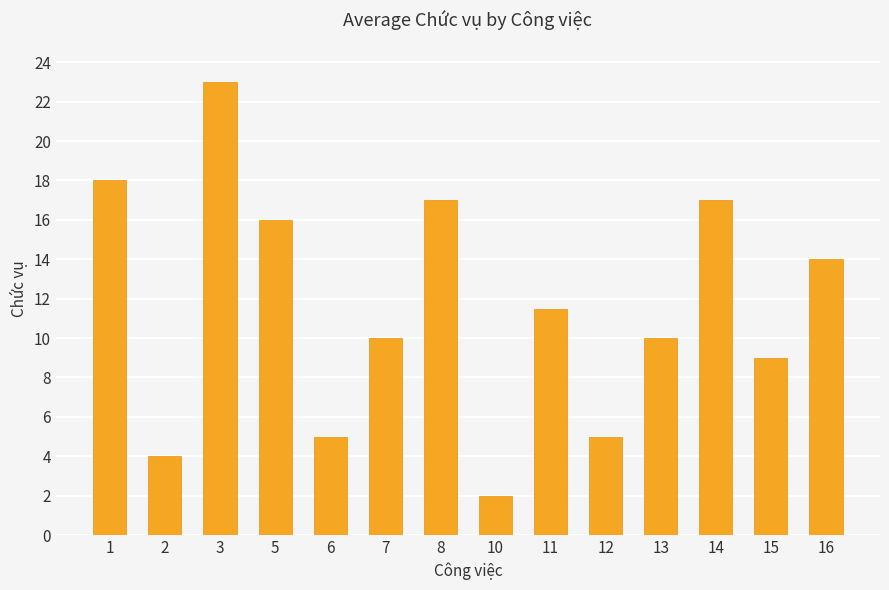

The value at 6 is 2.5. True or false?

False